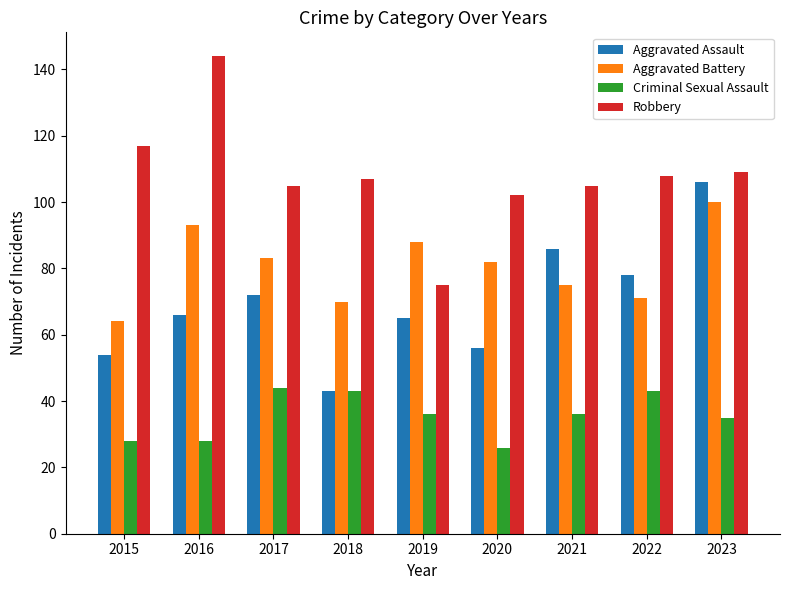

At which category is the sum across all series the highest?

2023